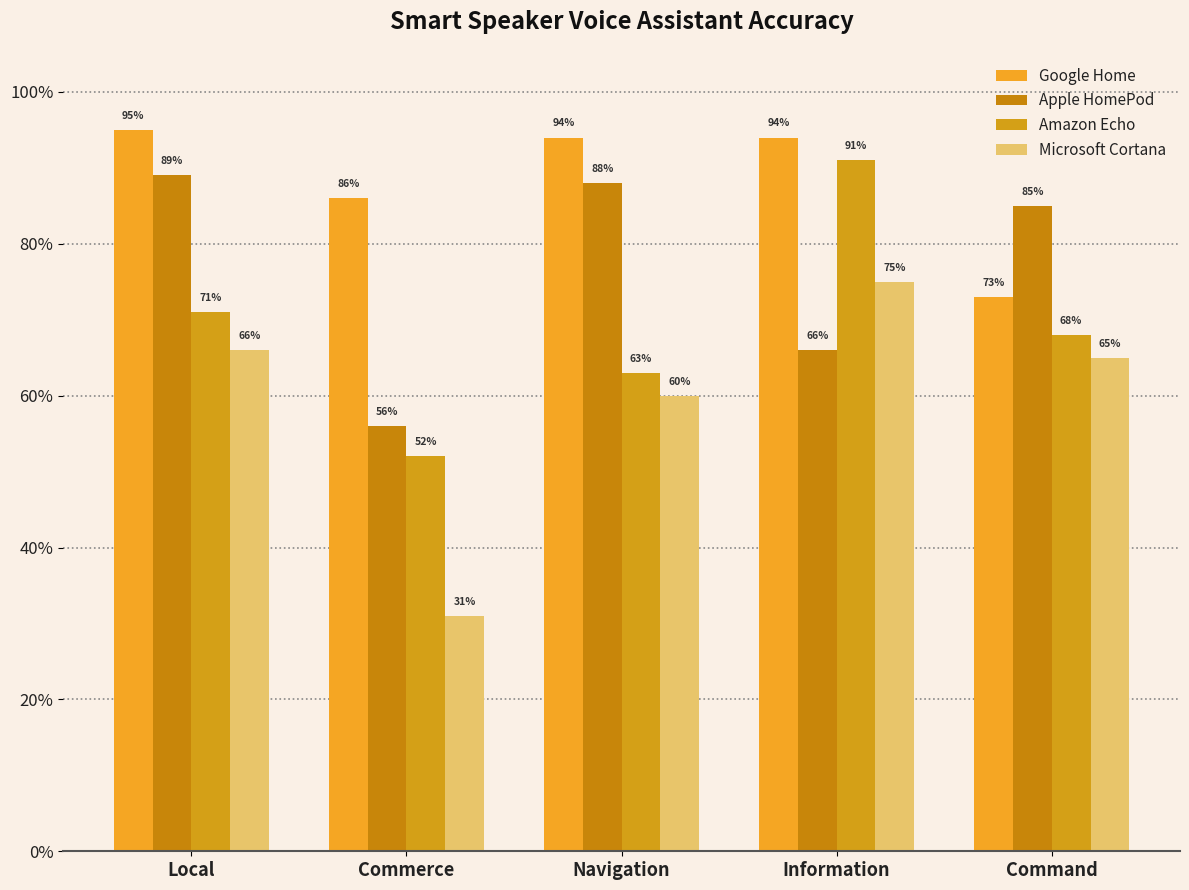

Are the bars horizontal?

No